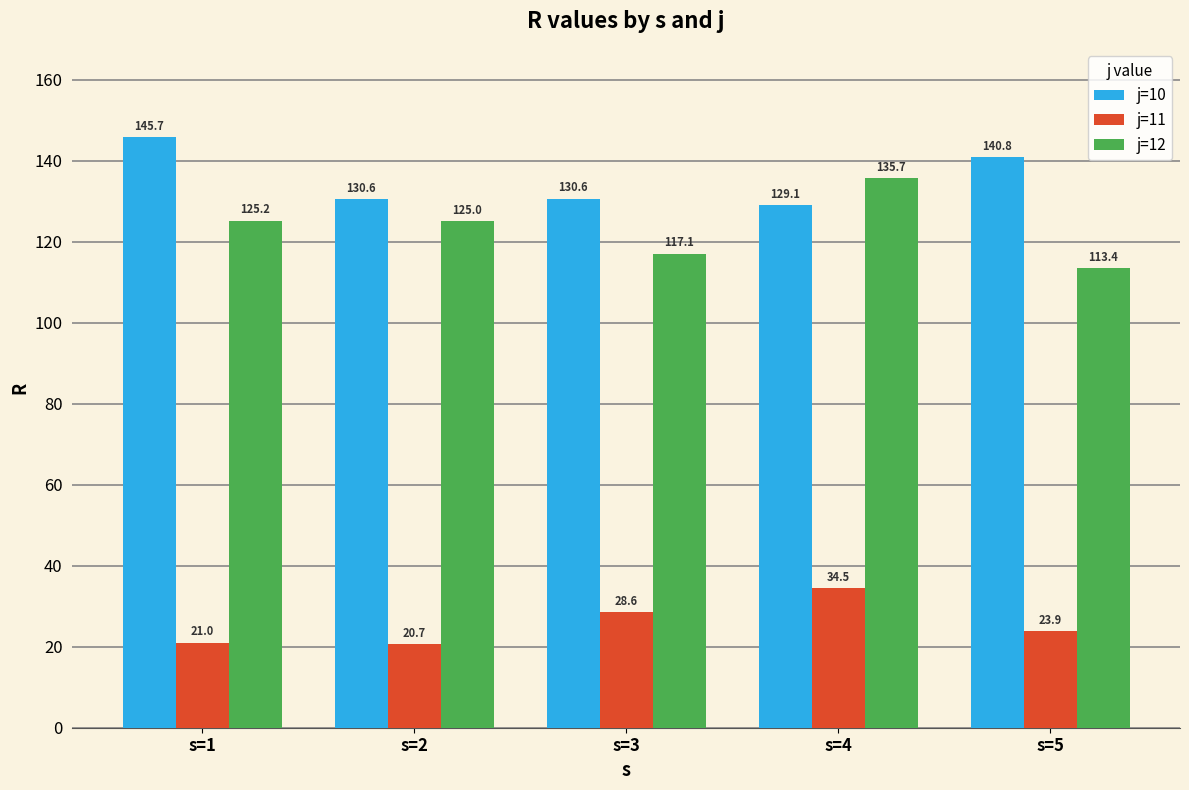

Which series has the largest range (max minus min)?

j=12